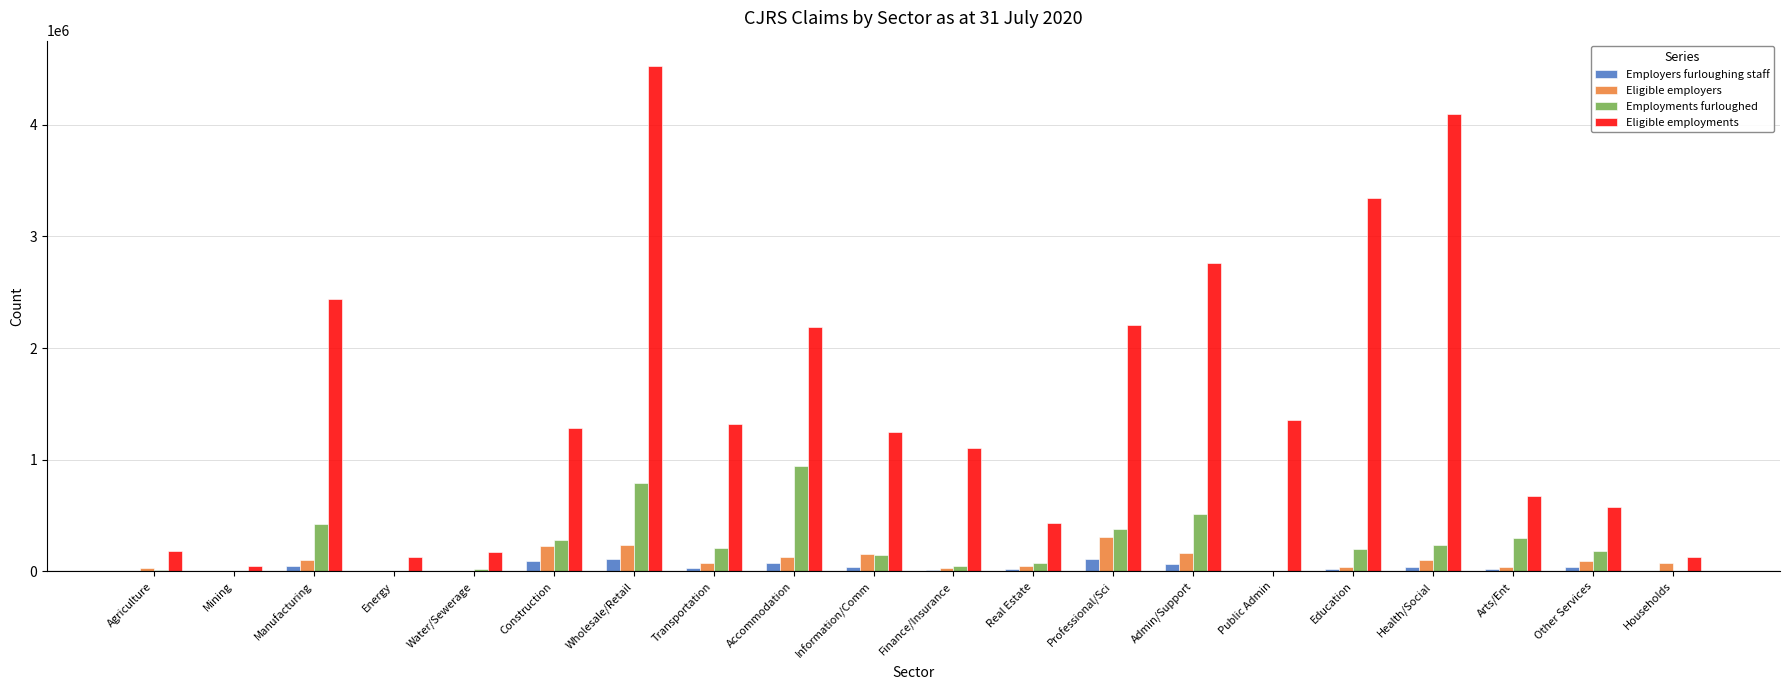

How many categories are shown in the chart?

20